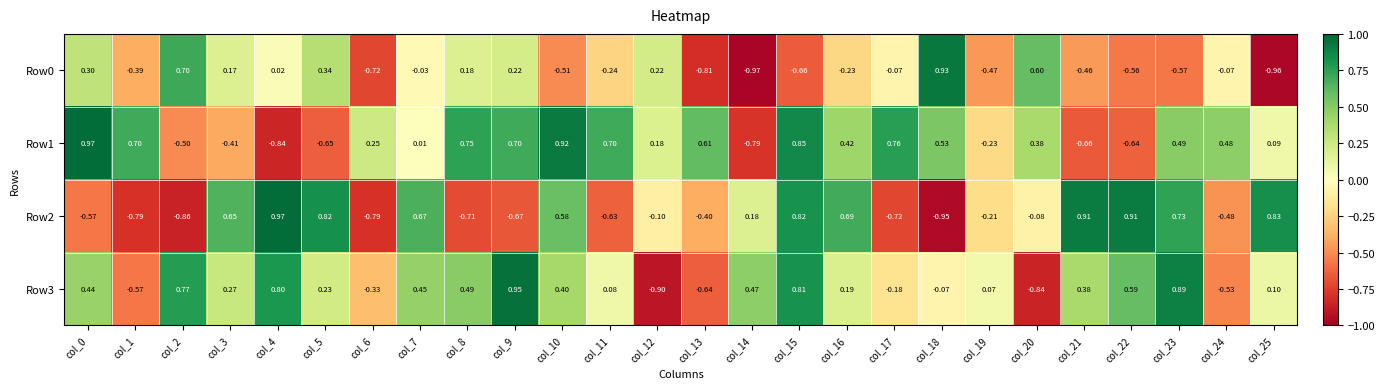

Is the value of Row2 at col_17 greater than the value of Row0 at col_17?

No